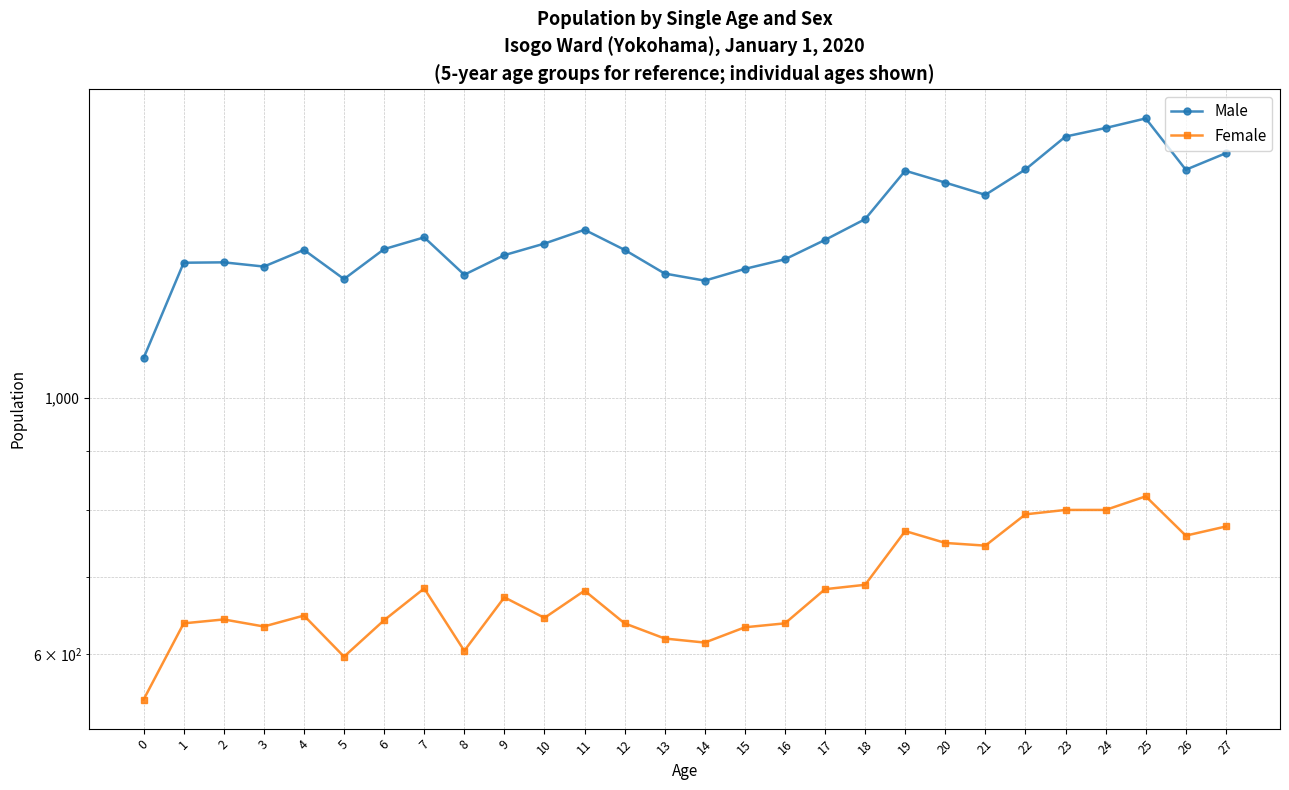

What is the value of the Male point at the 16th from the left?

1294